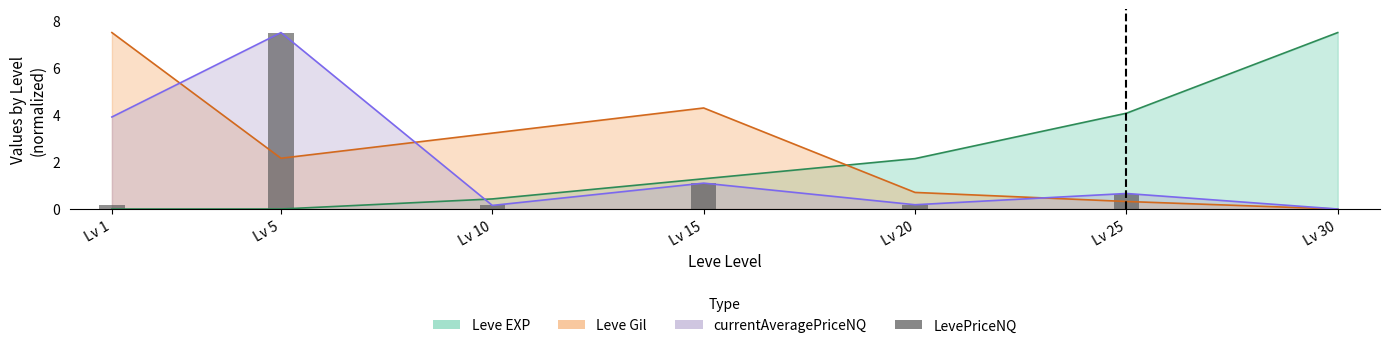

Which category has the highest value across all series?

Lv 5